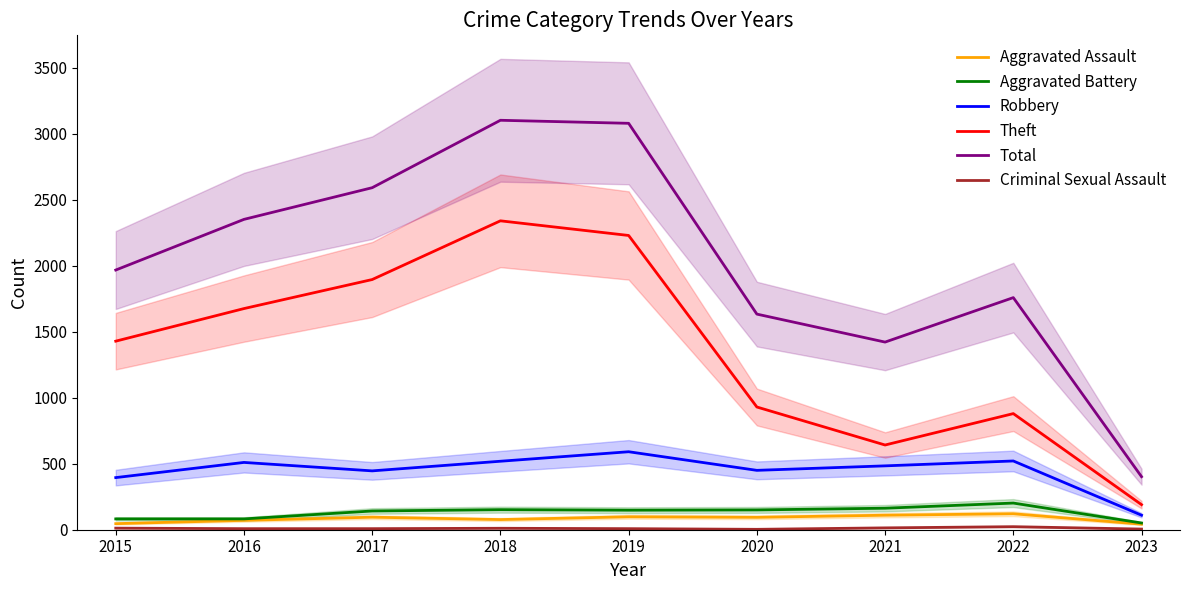

In Theft, how many points are higher than both neighbors (excluding endpoints)?

2